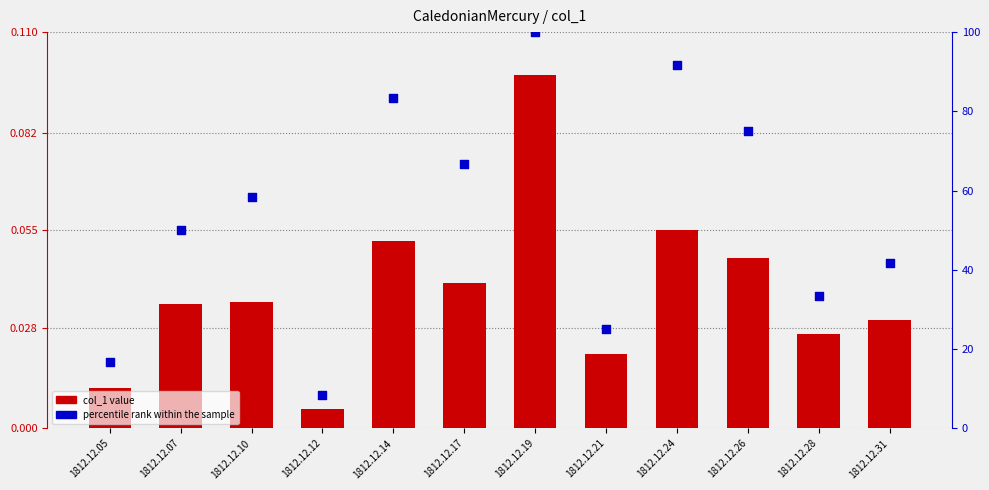

What is the total value across all series at 1812.12.14?

83.4